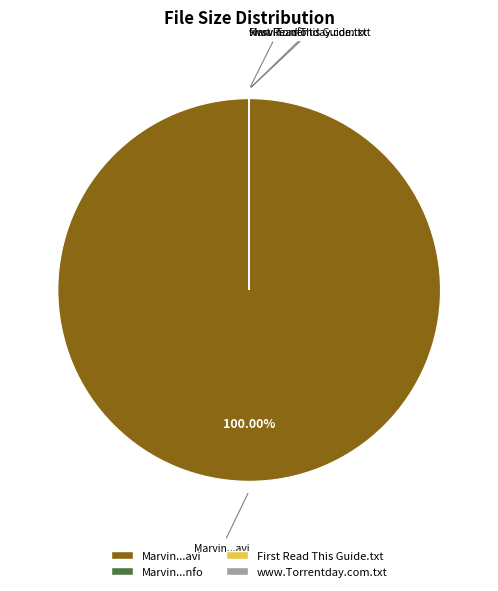

To the nearest percent, what is the average slice percentage?

25%